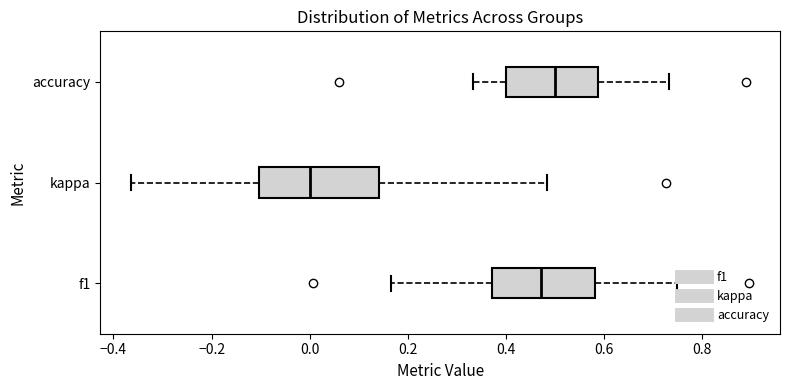

Which box is the widest, from its left edge to its right edge?

kappa